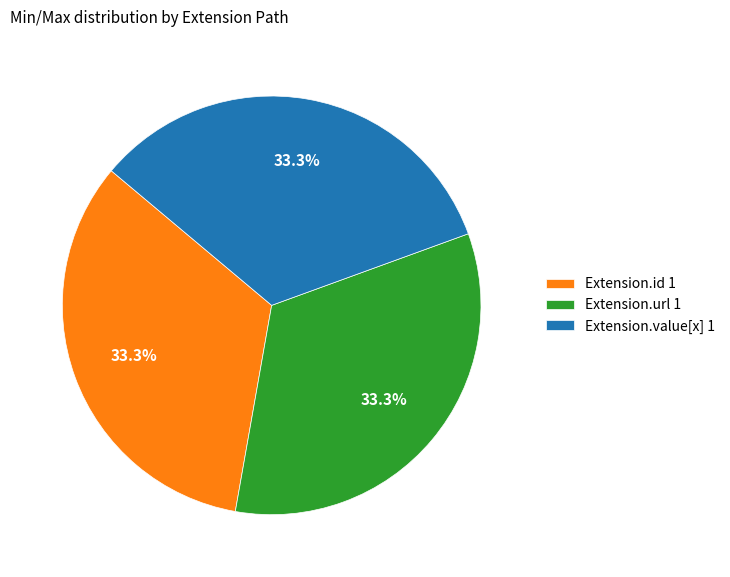

Do Extension.url 1 and Extension.value[x] 1 together represent more than half of the pie?

Yes